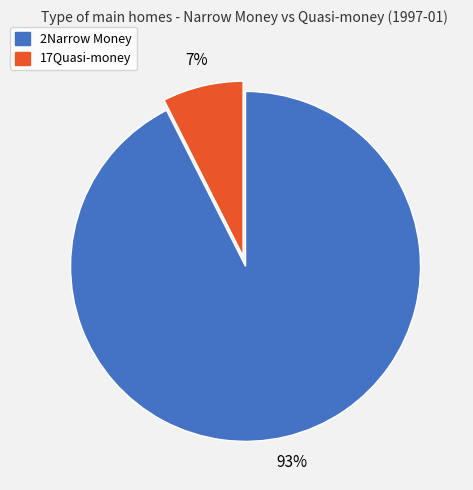

To the nearest percent, what is the combined percentage of 2Narrow Money and 17Quasi-money?

100%